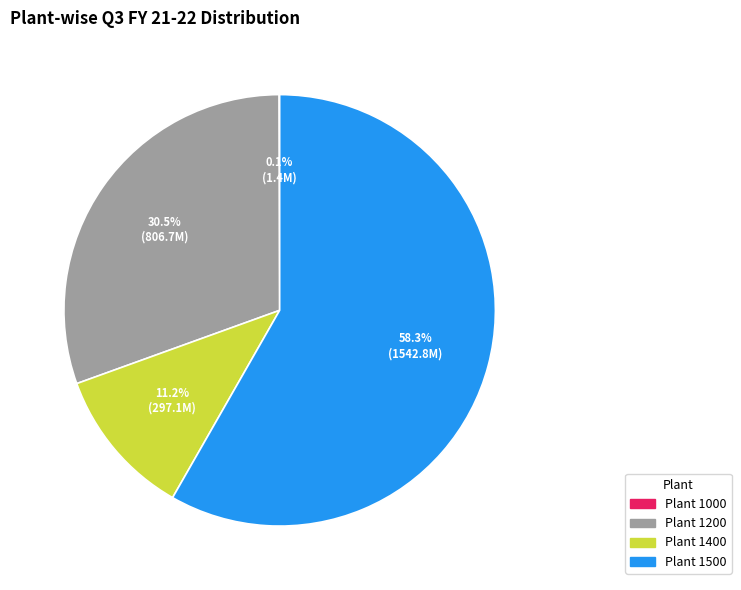

Does any single category account for the majority?

Yes